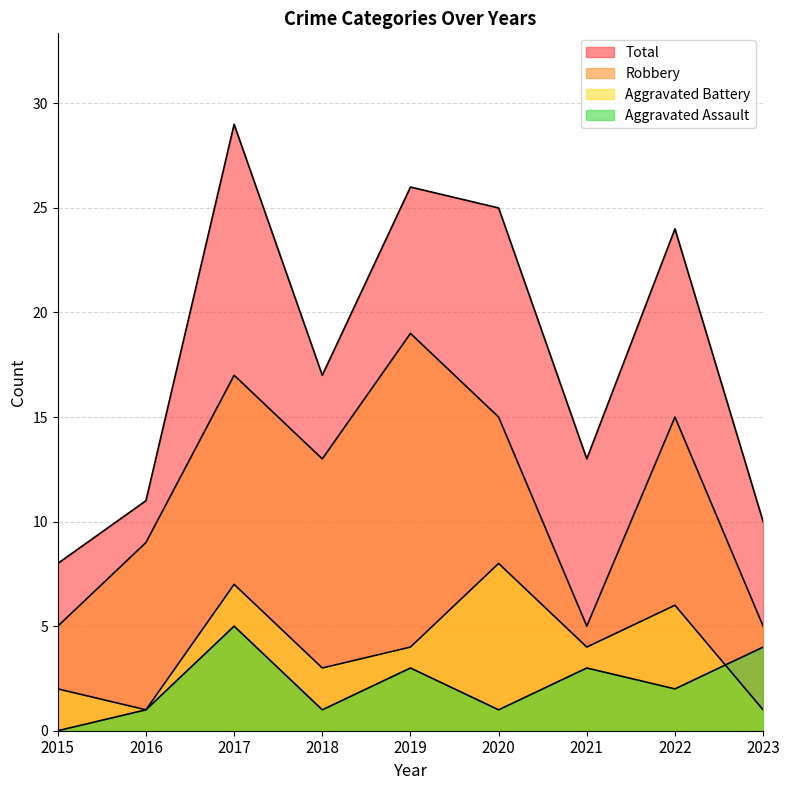

Rank the series by their maximum value, from lowest to highest.

Aggravated Assault, Aggravated Battery, Robbery, Total